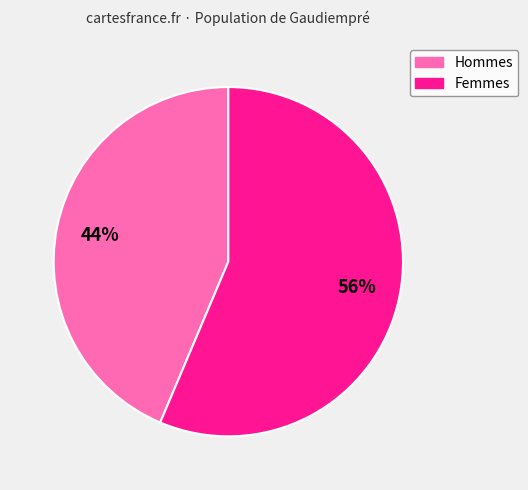

How many segments does this pie chart have?

2